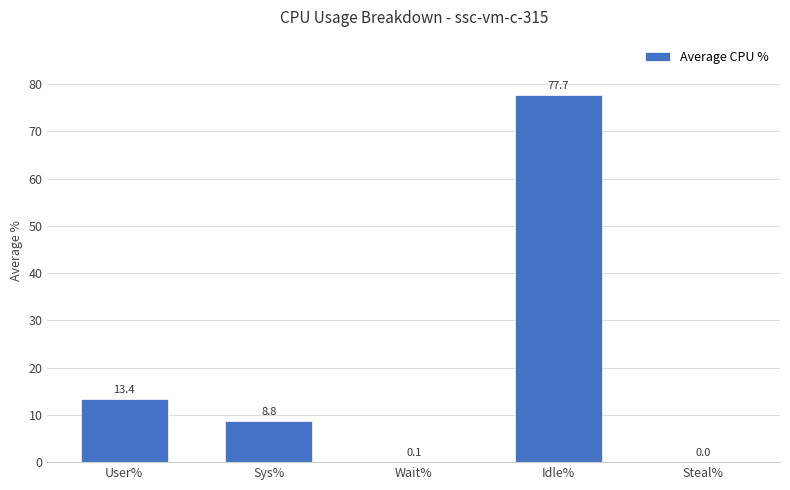

What is the sum of the values at Wait% and User%?

13.5